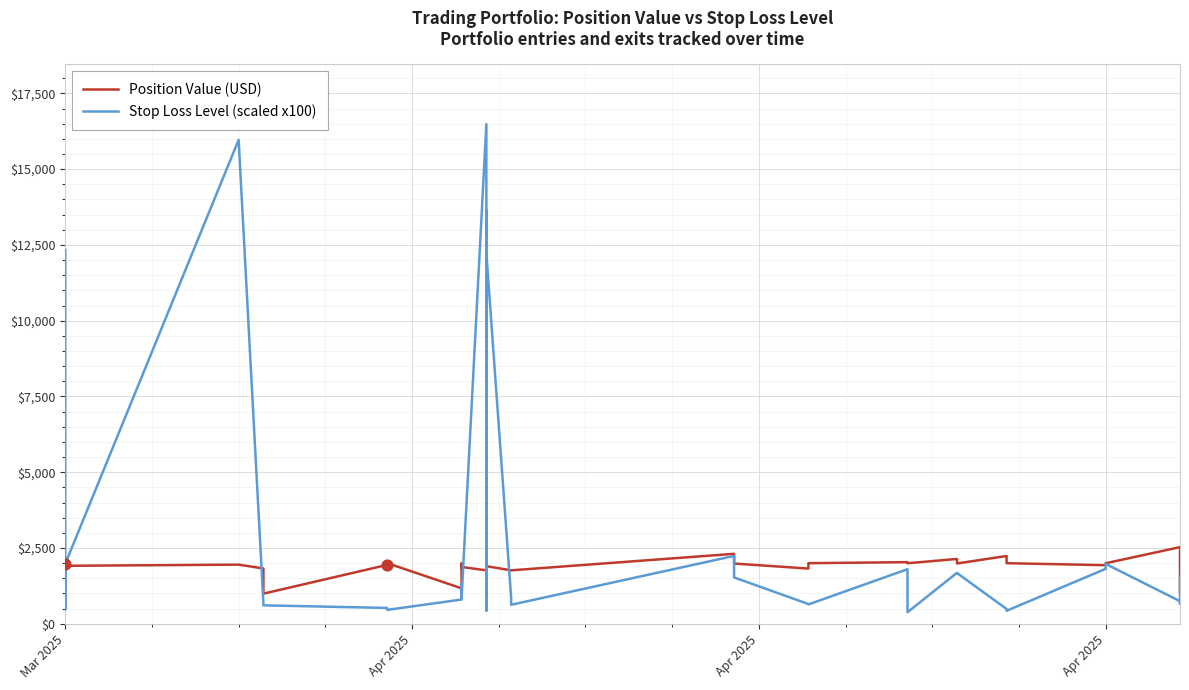

At how many categories does at least one series exceed 16209?

1